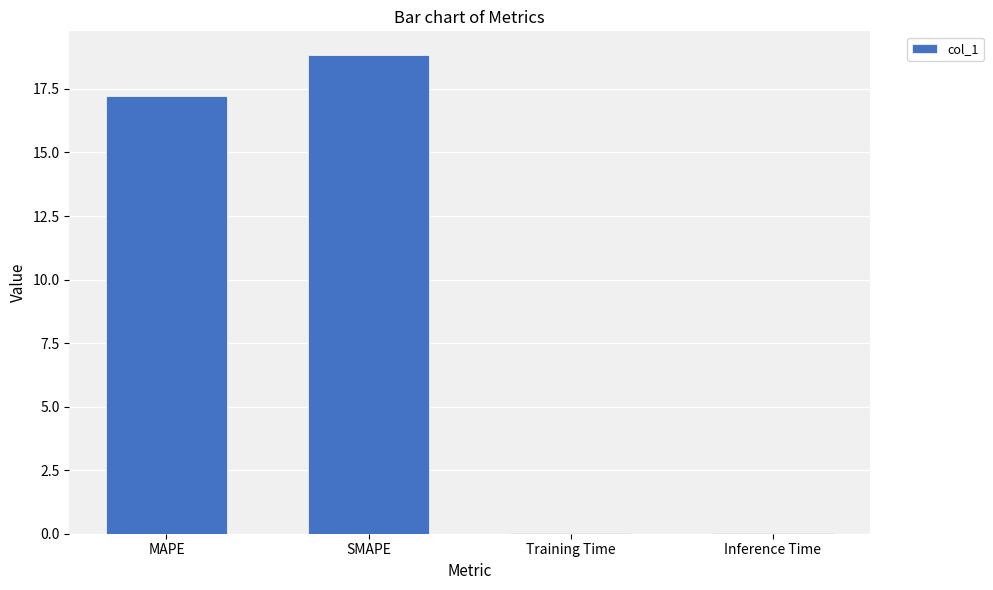

What is the greatest value displayed?

18.8